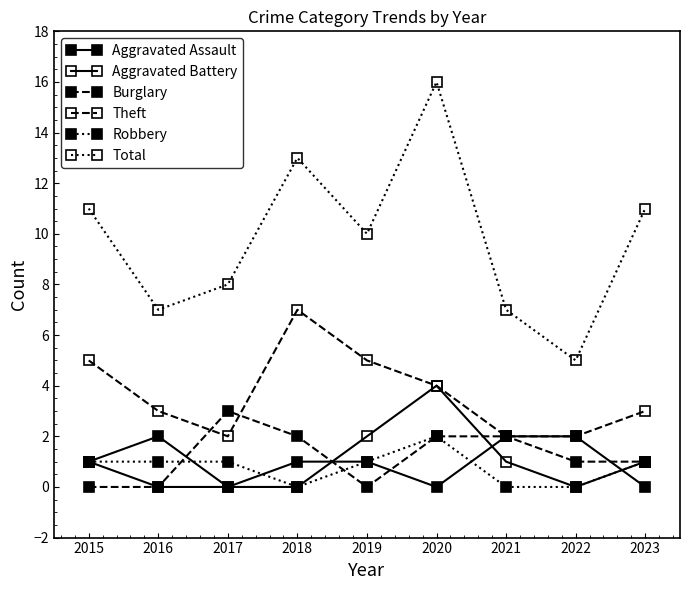

Which category has the highest value in the Total series?

2020